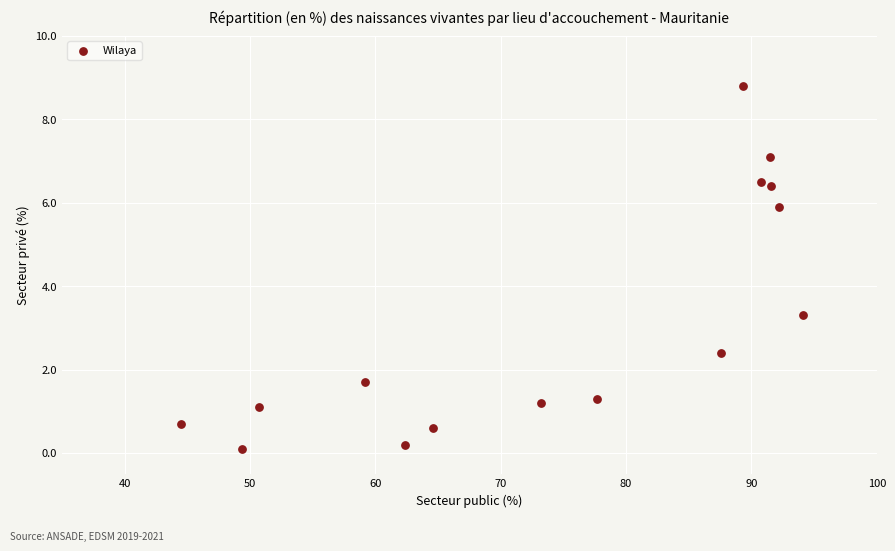

What Y value in the scatter plot is closest to 4?

3.3